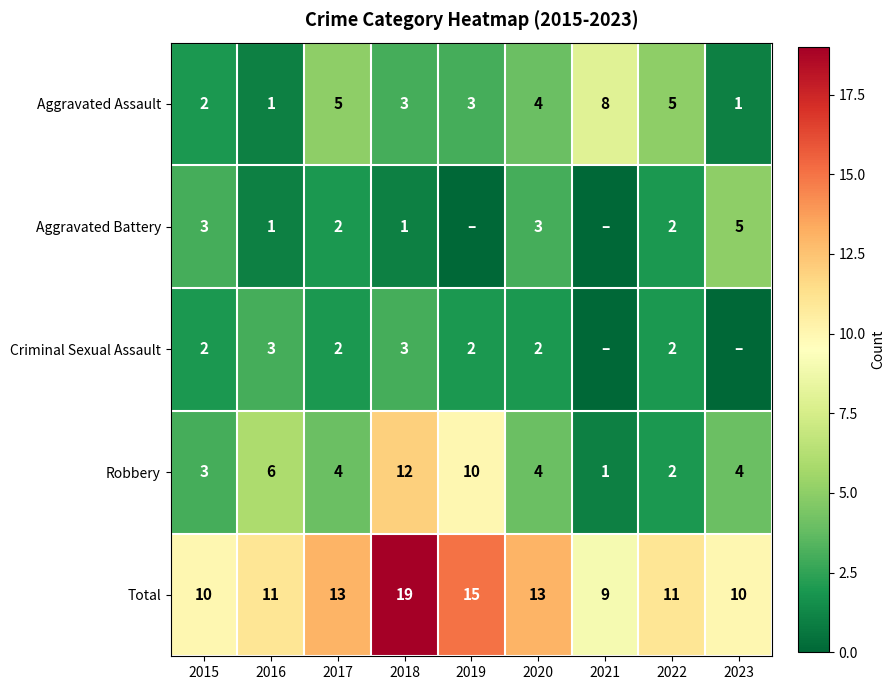

The value of Criminal Sexual Assault at 2015 is 2. True or false?

True